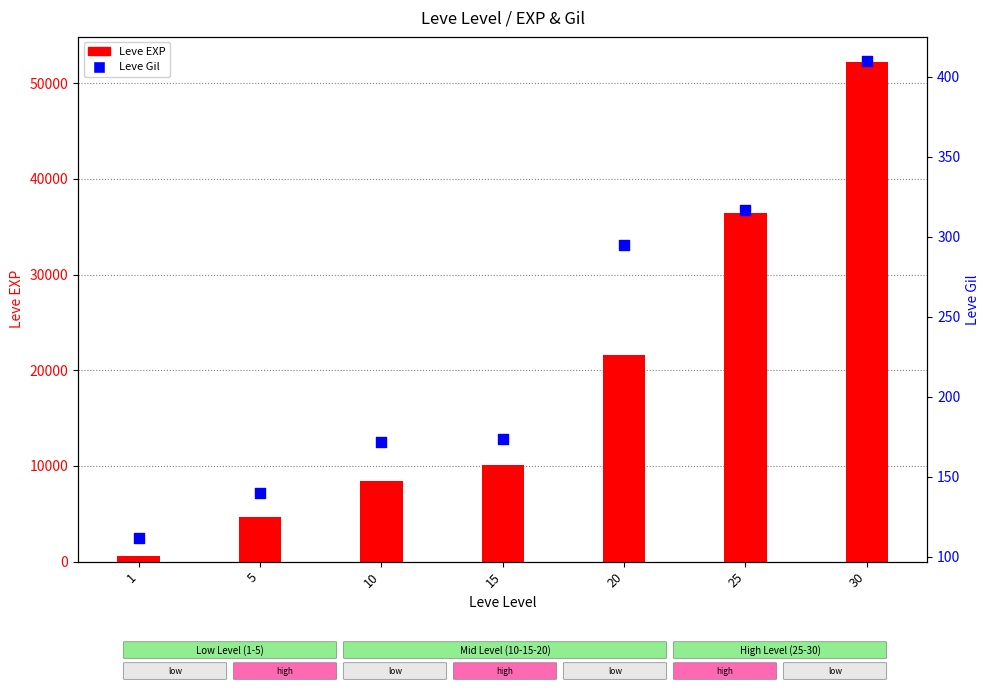

Which series has the widest spread of Y values?

Leve EXP